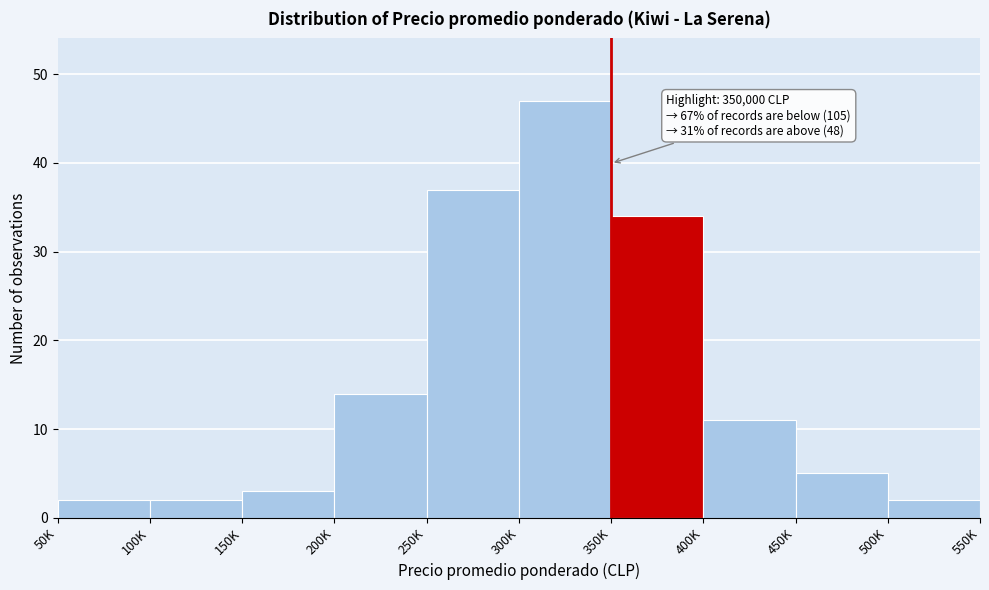

Reading left to right, transcribe all the data shown in this chart.

2	2	3	14	37	47	34	11	5	2